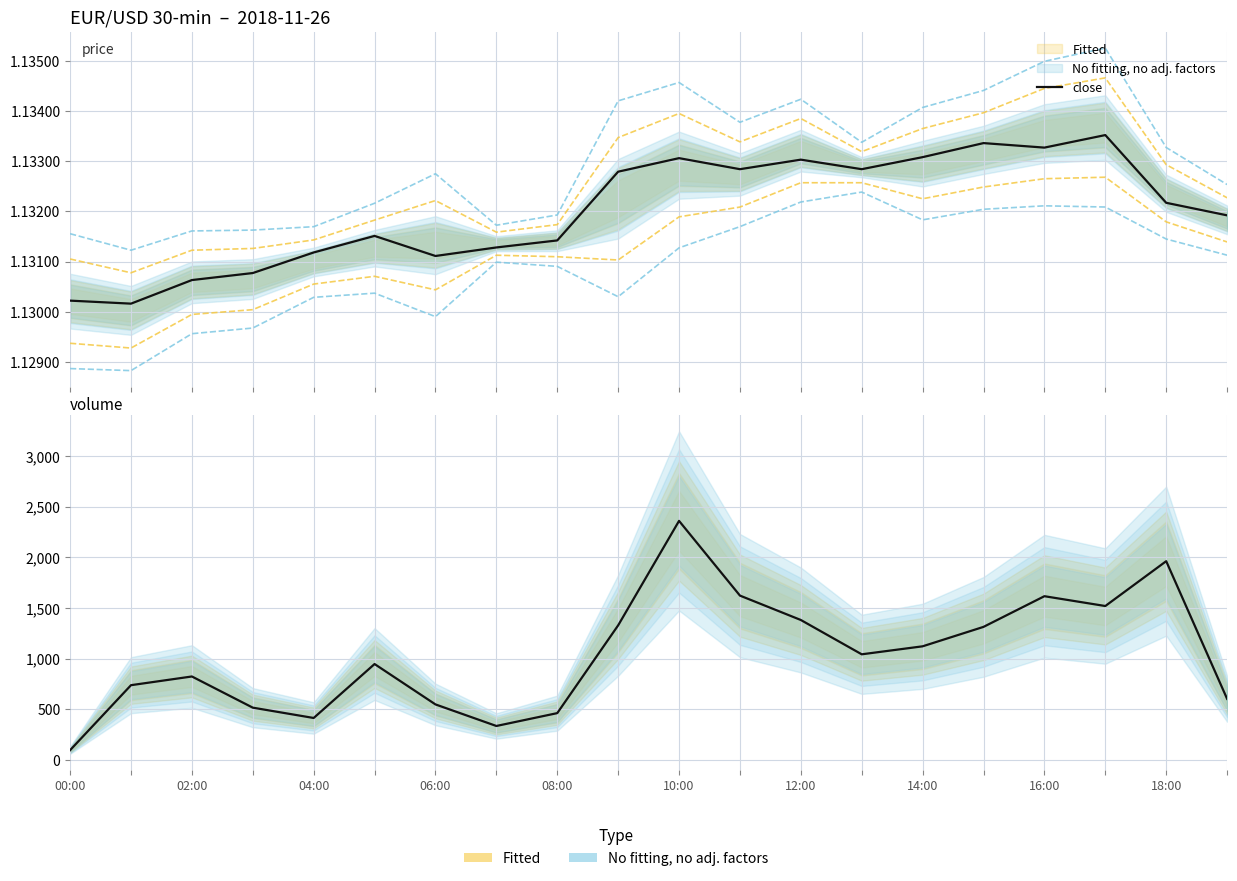

How many interior local valleys does the close series have?

5